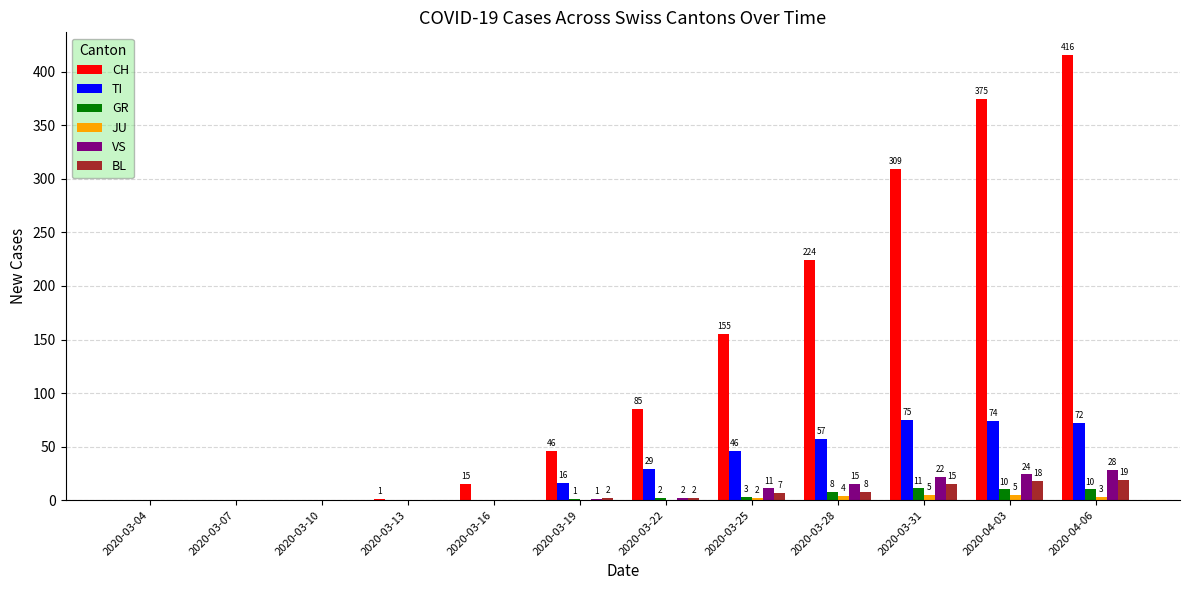

Between 2020-03-10 and 2020-03-19, which series saw the biggest shift?

CH